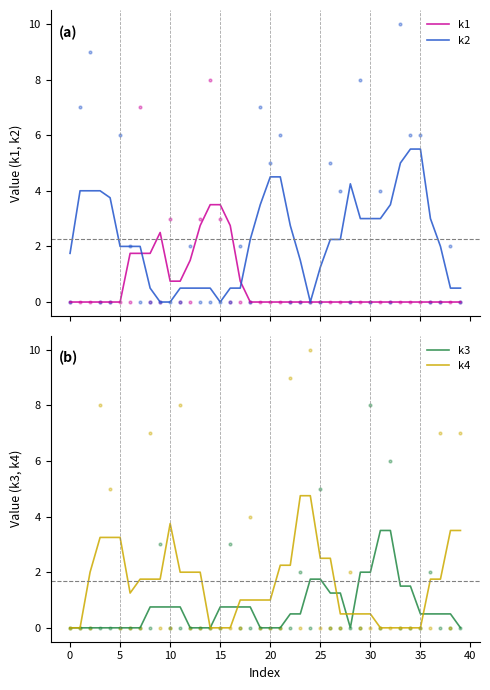

What are all the series names shown in the legend?

k1, k2, k3, k4